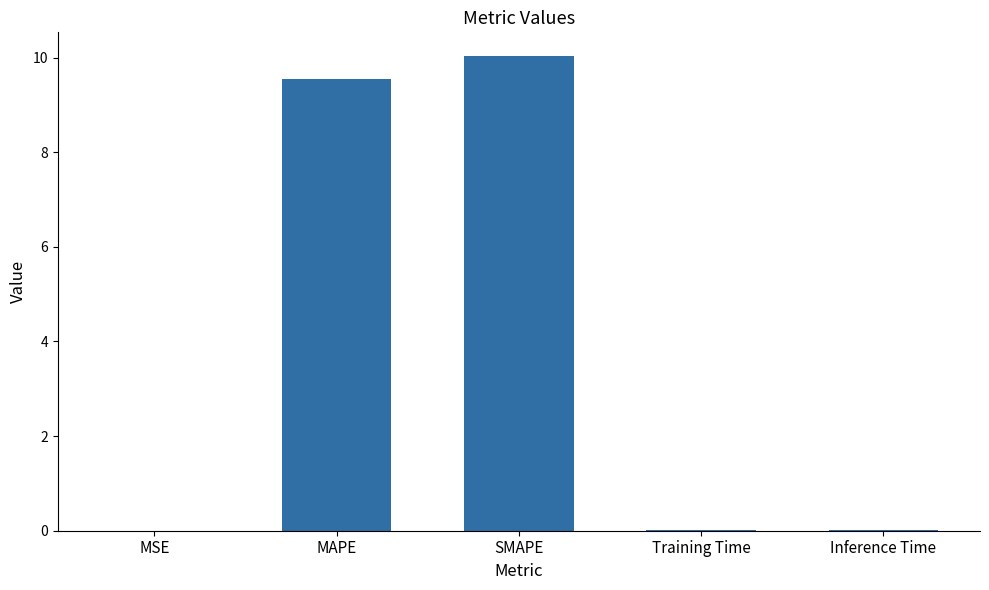

What is the average value?

3.9